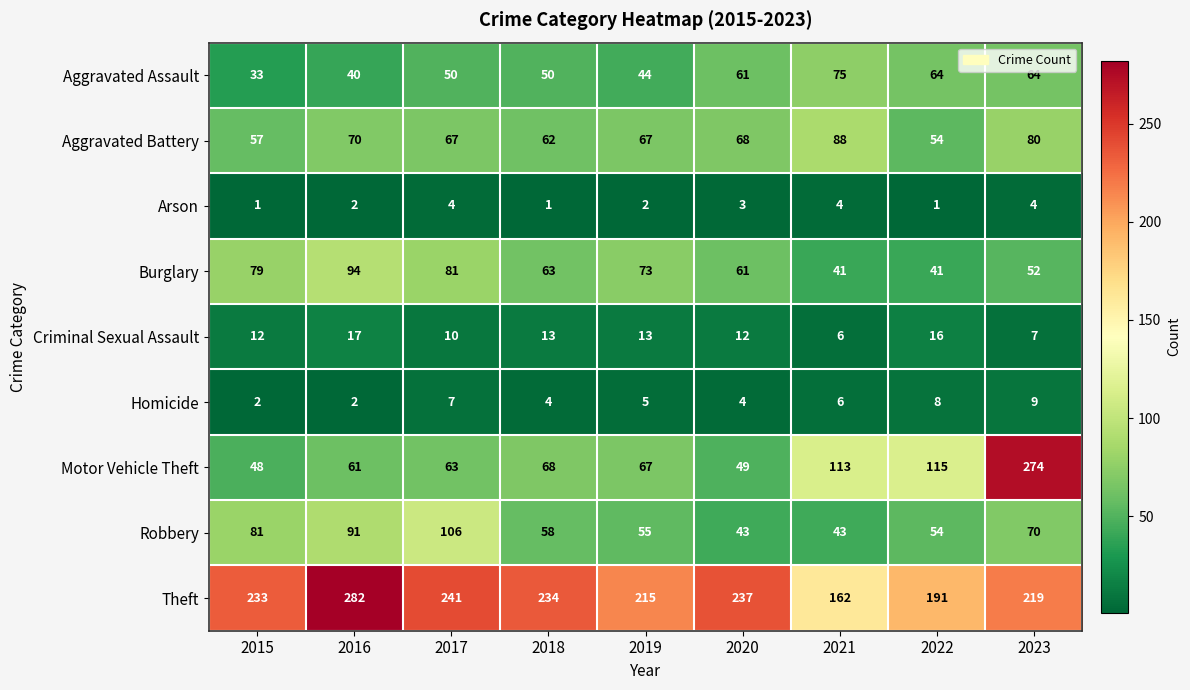

Which series has the widest spread of values?

Motor Vehicle Theft